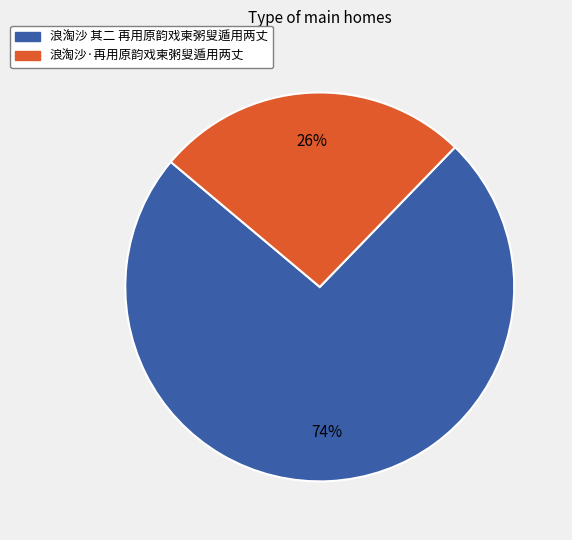

Count the number of slices in the pie.

2